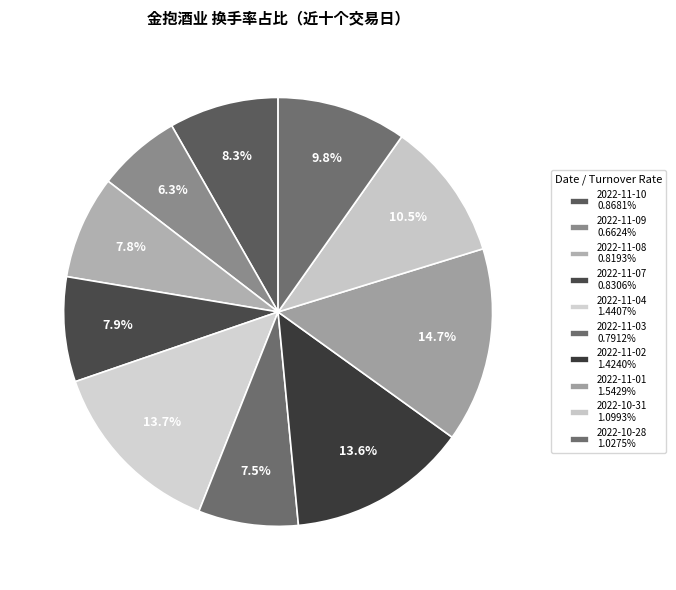

What percentage do 2022-11-02 and 2022-11-08 together represent?

21.4%